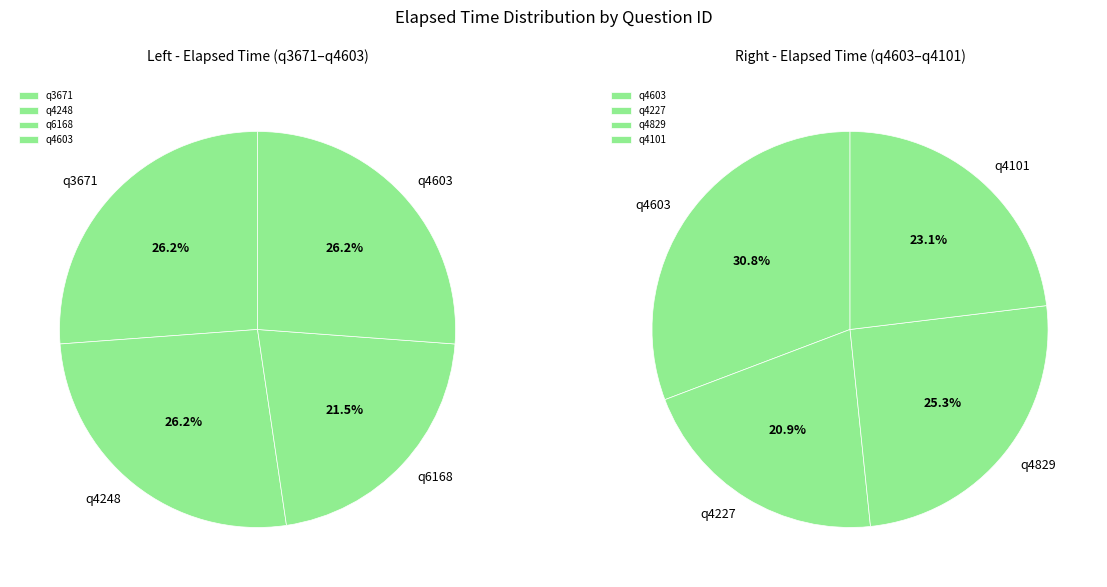

What is the ratio of the value at q4248 to the value at q6168?

1.2